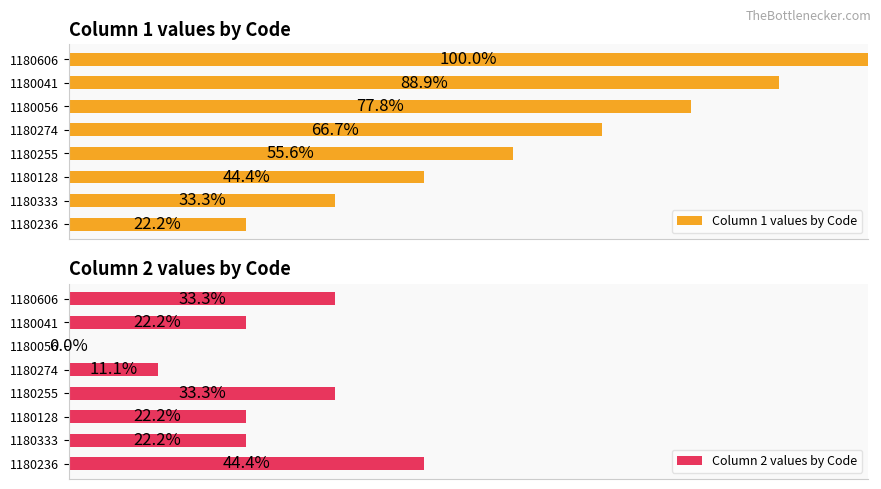

List the labels in order of Column 1 values by Code value, smallest first.

1180236, 1180333, 1180128, 1180255, 1180274, 1180056, 1180041, 1180606